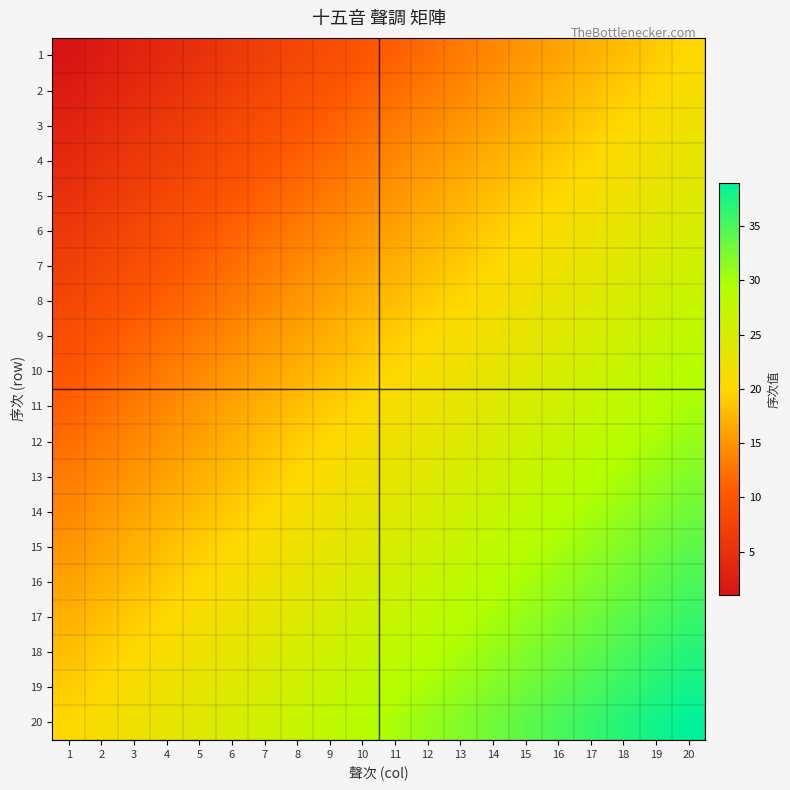

Reading left to right, transcribe all the data shown in this chart.

1: 1=1	2=2	3=3	4=4	5=5	6=6	7=7	8=8	9=9	10=10	11=11	12=12	13=13	14=14	15=15	16=16	17=17	18=18	19=19	20=20
2: 1=2	2=3	3=4	4=5	5=6	6=7	7=8	8=9	9=10	10=11	11=12	12=13	13=14	14=15	15=16	16=17	17=18	18=19	19=20	20=21
3: 1=3	2=4	3=5	4=6	5=7	6=8	7=9	8=10	9=11	10=12	11=13	12=14	13=15	14=16	15=17	16=18	17=19	18=20	19=21	20=22
4: 1=4	2=5	3=6	4=7	5=8	6=9	7=10	8=11	9=12	10=13	11=14	12=15	13=16	14=17	15=18	16=19	17=20	18=21	19=22	20=23
5: 1=5	2=6	3=7	4=8	5=9	6=10	7=11	8=12	9=13	10=14	11=15	12=16	13=17	14=18	15=19	16=20	17=21	18=22	19=23	20=24
6: 1=6	2=7	3=8	4=9	5=10	6=11	7=12	8=13	9=14	10=15	11=16	12=17	13=18	14=19	15=20	16=21	17=22	18=23	19=24	20=25
7: 1=7	2=8	3=9	4=10	5=11	6=12	7=13	8=14	9=15	10=16	11=17	12=18	13=19	14=20	15=21	16=22	17=23	18=24	19=25	20=26
8: 1=8	2=9	3=10	4=11	5=12	6=13	7=14	8=15	9=16	10=17	11=18	12=19	13=20	14=21	15=22	16=23	17=24	18=25	19=26	20=27
9: 1=9	2=10	3=11	4=12	5=13	6=14	7=15	8=16	9=17	10=18	11=19	12=20	13=21	14=22	15=23	16=24	17=25	18=26	19=27	20=28
10: 1=10	2=11	3=12	4=13	5=14	6=15	7=16	8=17	9=18	10=19	11=20	12=21	13=22	14=23	15=24	16=25	17=26	18=27	19=28	20=29
11: 1=11	2=12	3=13	4=14	5=15	6=16	7=17	8=18	9=19	10=20	11=21	12=22	13=23	14=24	15=25	16=26	17=27	18=28	19=29	20=30
12: 1=12	2=13	3=14	4=15	5=16	6=17	7=18	8=19	9=20	10=21	11=22	12=23	13=24	14=25	15=26	16=27	17=28	18=29	19=30	20=31
13: 1=13	2=14	3=15	4=16	5=17	6=18	7=19	8=20	9=21	10=22	11=23	12=24	13=25	14=26	15=27	16=28	17=29	18=30	19=31	20=32
14: 1=14	2=15	3=16	4=17	5=18	6=19	7=20	8=21	9=22	10=23	11=24	12=25	13=26	14=27	15=28	16=29	17=30	18=31	19=32	20=33
15: 1=15	2=16	3=17	4=18	5=19	6=20	7=21	8=22	9=23	10=24	11=25	12=26	13=27	14=28	15=29	16=30	17=31	18=32	19=33	20=34
16: 1=16	2=17	3=18	4=19	5=20	6=21	7=22	8=23	9=24	10=25	11=26	12=27	13=28	14=29	15=30	16=31	17=32	18=33	19=34	20=35
17: 1=17	2=18	3=19	4=20	5=21	6=22	7=23	8=24	9=25	10=26	11=27	12=28	13=29	14=30	15=31	16=32	17=33	18=34	19=35	20=36
18: 1=18	2=19	3=20	4=21	5=22	6=23	7=24	8=25	9=26	10=27	11=28	12=29	13=30	14=31	15=32	16=33	17=34	18=35	19=36	20=37
19: 1=19	2=20	3=21	4=22	5=23	6=24	7=25	8=26	9=27	10=28	11=29	12=30	13=31	14=32	15=33	16=34	17=35	18=36	19=37	20=38
20: 1=20	2=21	3=22	4=23	5=24	6=25	7=26	8=27	9=28	10=29	11=30	12=31	13=32	14=33	15=34	16=35	17=36	18=37	19=38	20=39